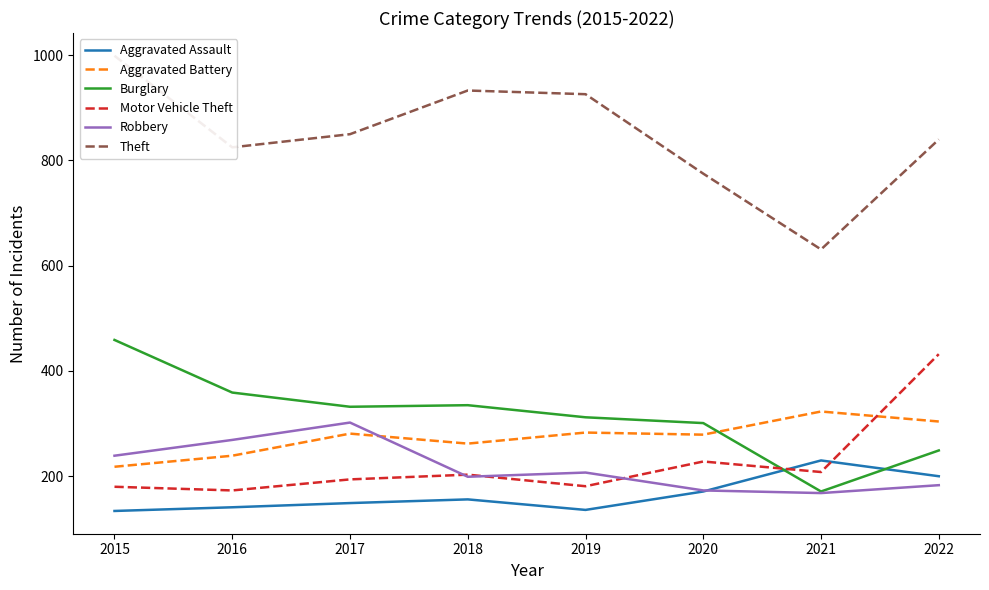

In Motor Vehicle Theft, how many points are lower than both neighbors (excluding endpoints)?

3